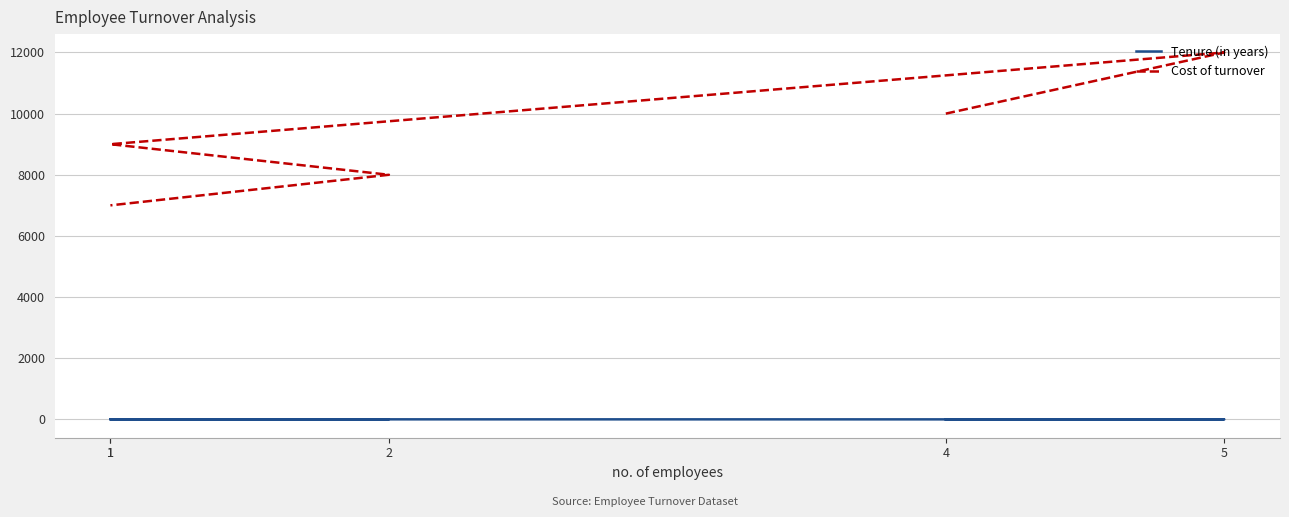

Is it true that Tenure (in years) equals 5 at 1?

False